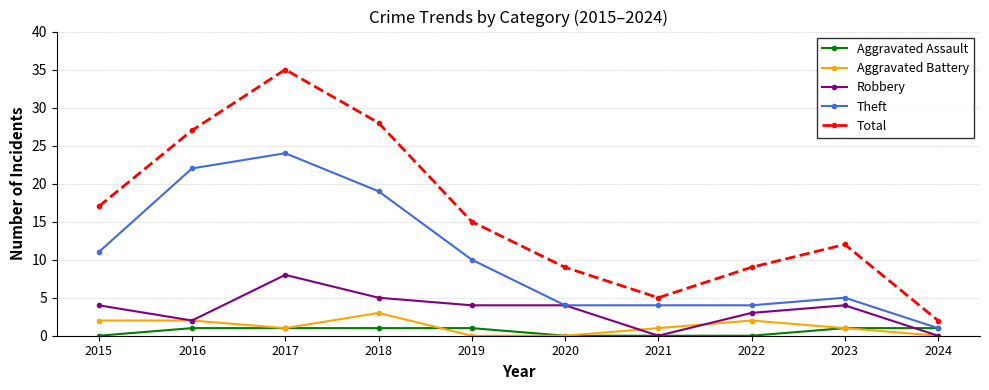

Which series has the largest range (max minus min)?

Total